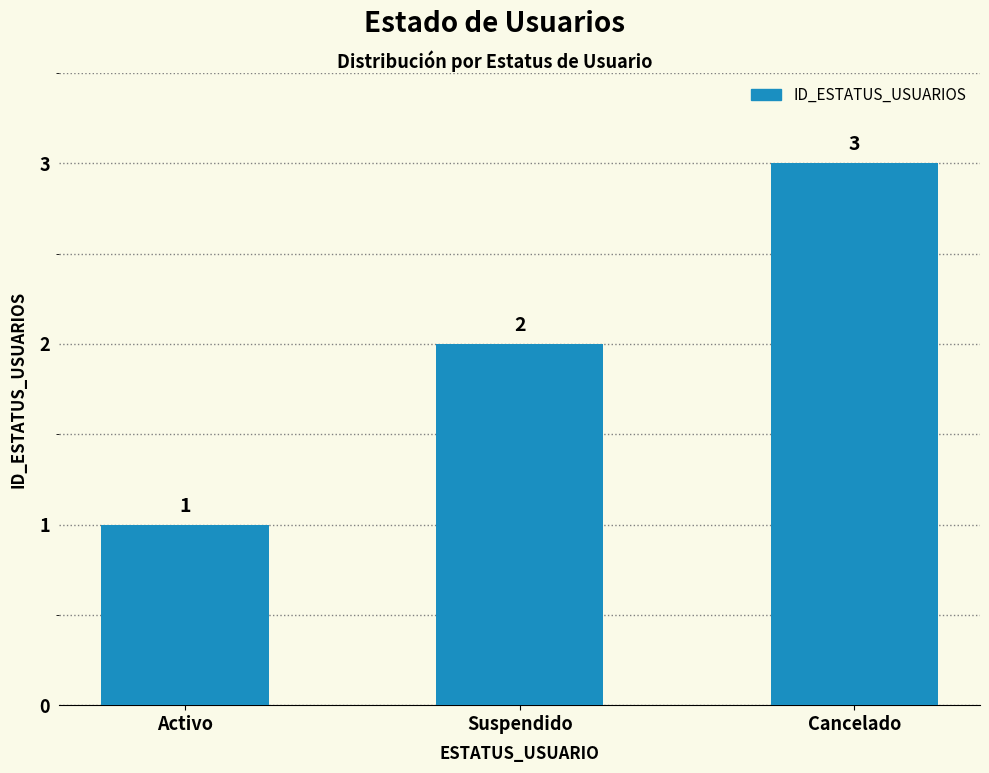

Approximately how many times larger is the value at Cancelado compared to Suspendido?

1.5